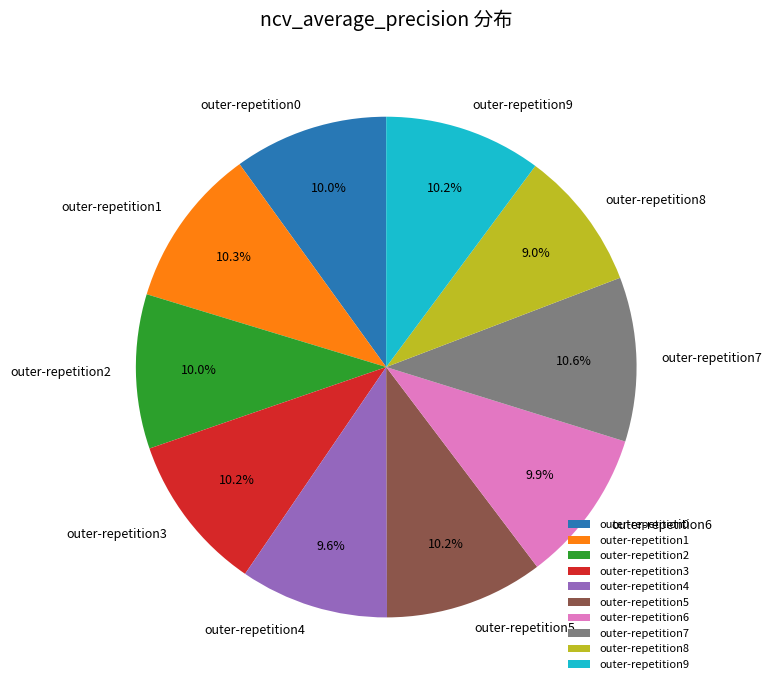

What portion of the pie excludes outer-repetition6?

90.1%